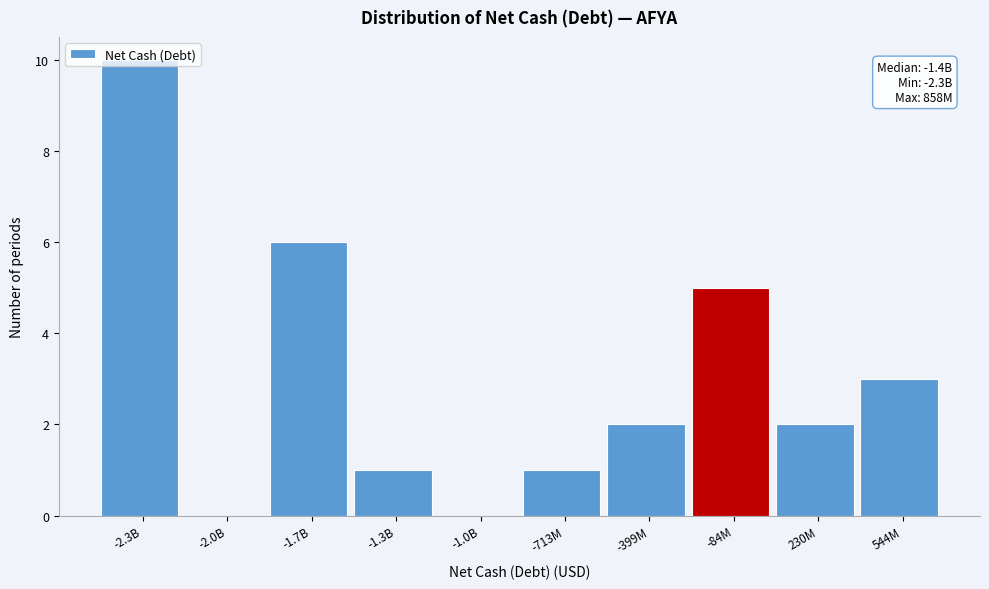

True or false: the data shows 2 at -399M.

True